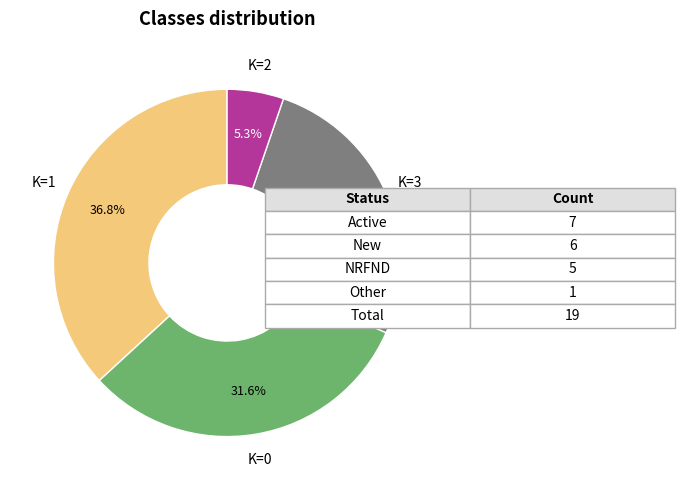

Does any single category account for the majority?

No